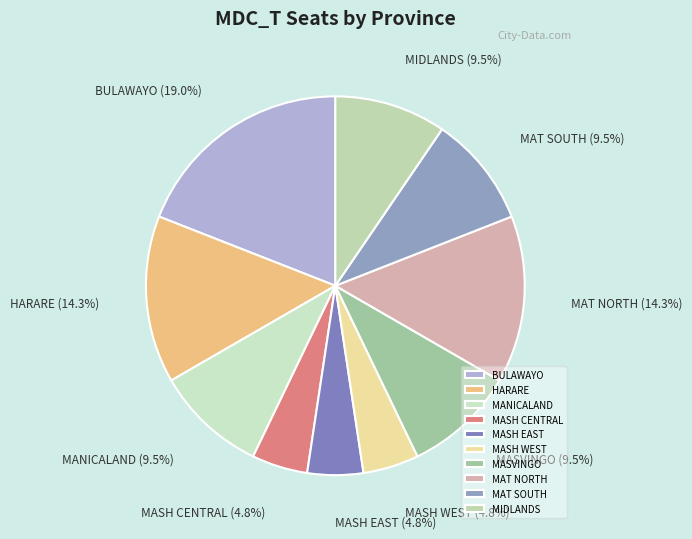

How many segments does this pie chart have?

10